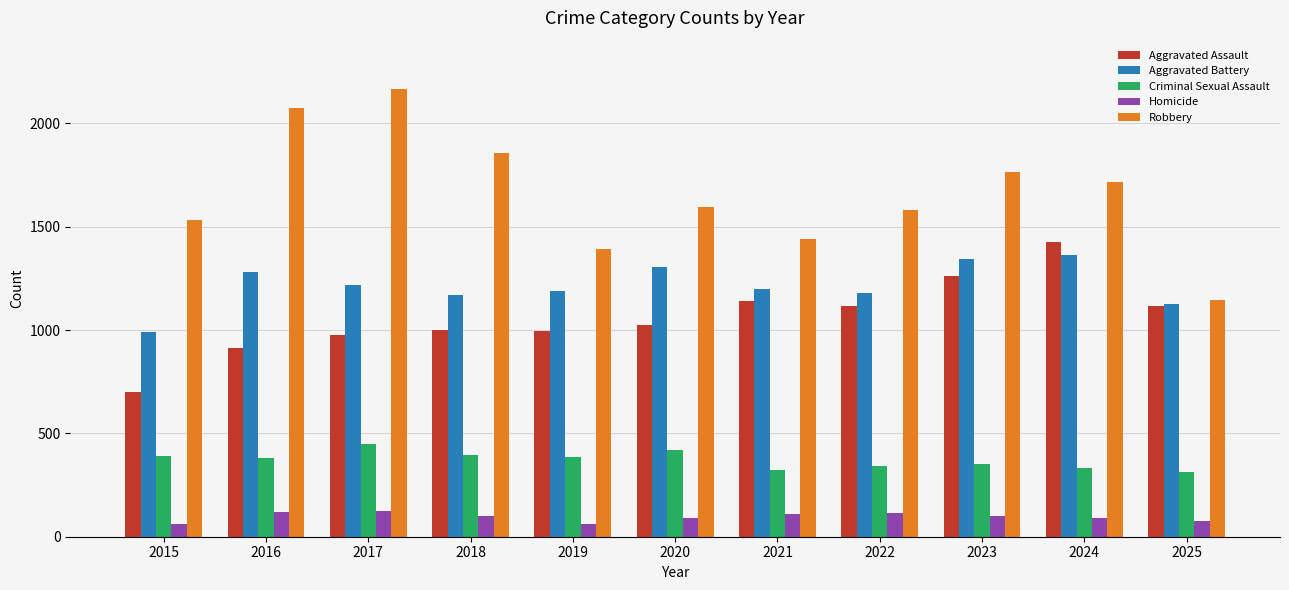

How many bars are there in each group?

5